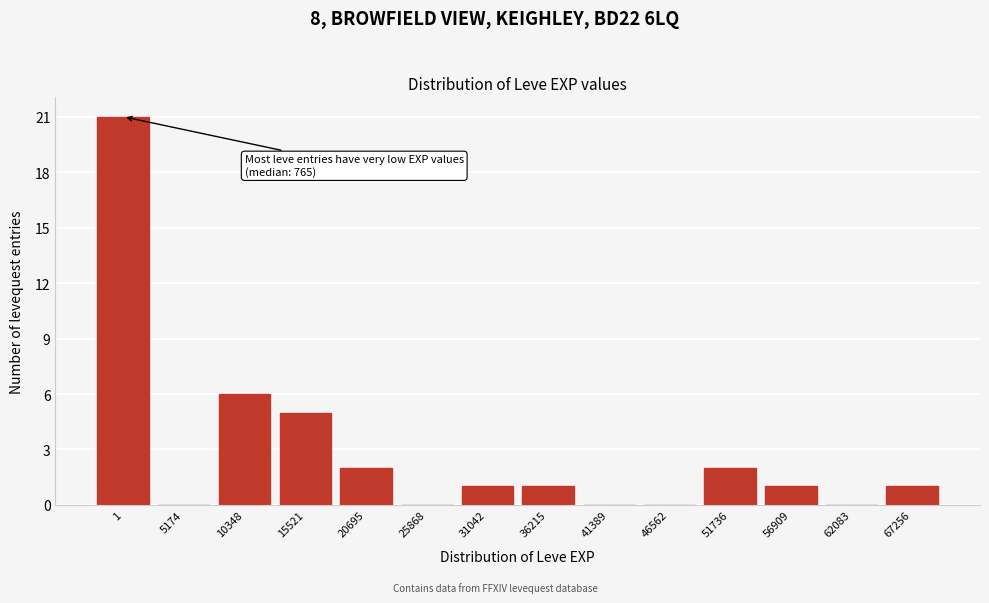

Reading right to left, transcribe all the data shown in this chart.

67256=1	62083=0	56909=1	51736=2	46562=0	41389=0	36215=1	31042=1	25868=0	20695=2	15521=5	10348=6	5174=0	1=21